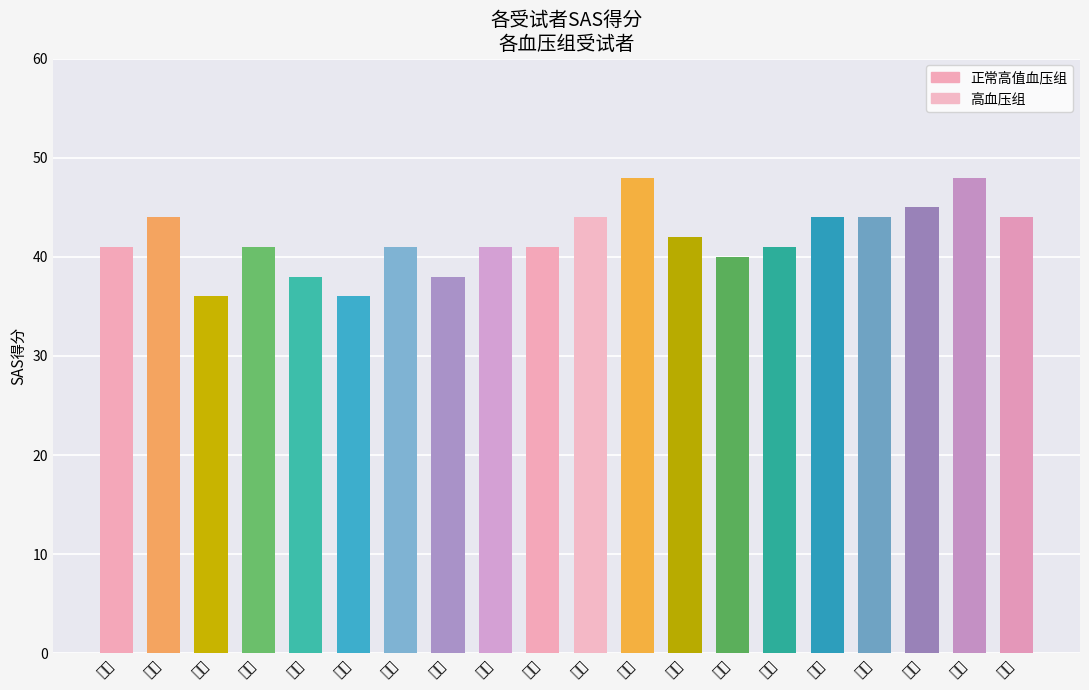

What is the sum of the values at 刘明 and 胡洋?

82